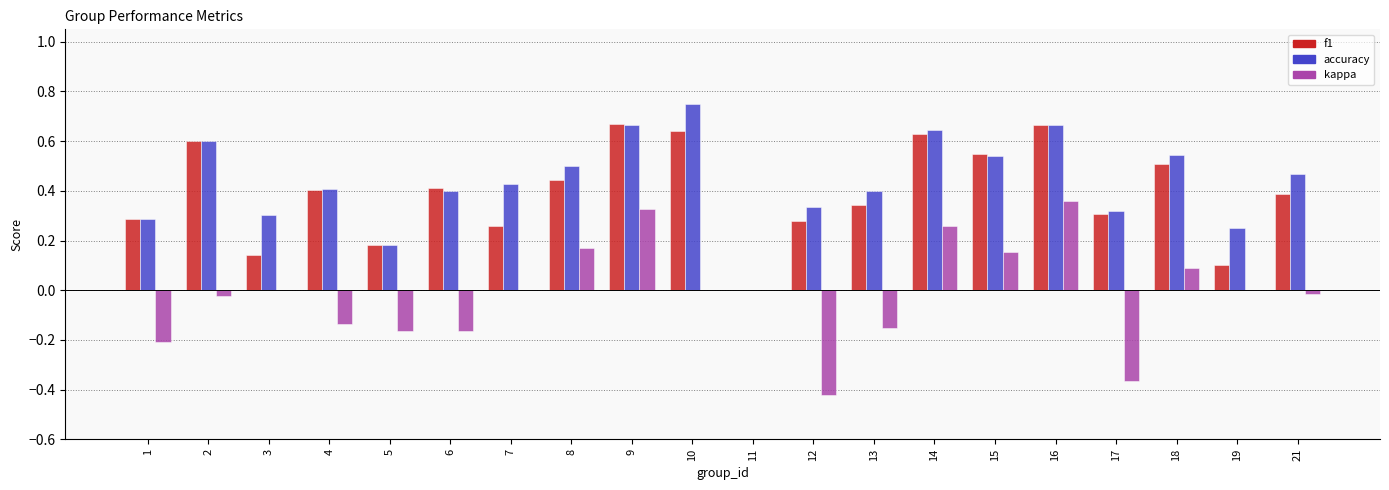

What are all the series names shown in the legend?

f1, accuracy, kappa